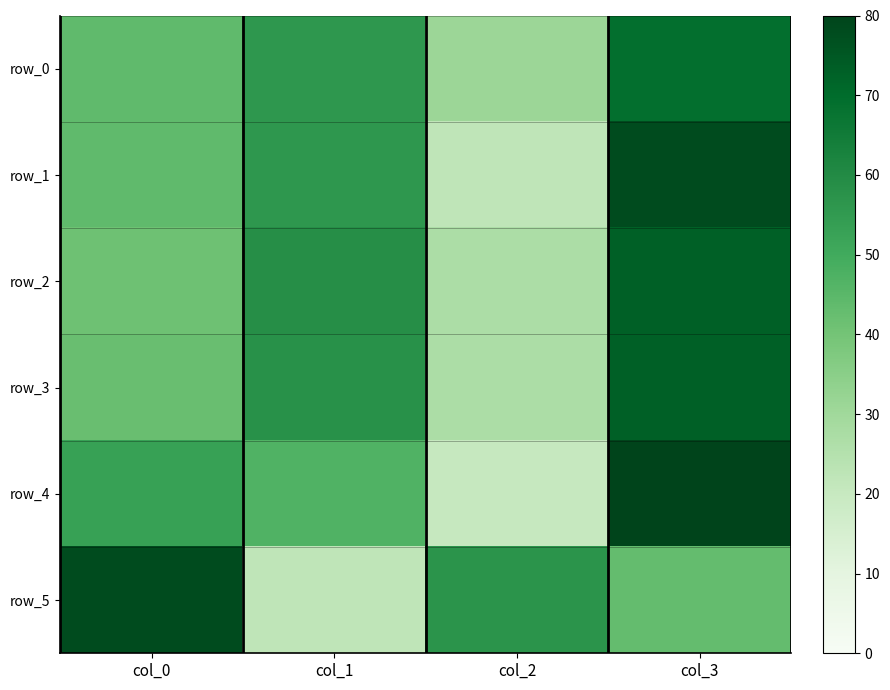

Rank the categories by row_0 value from lowest to highest.

col_2, col_0, col_1, col_3